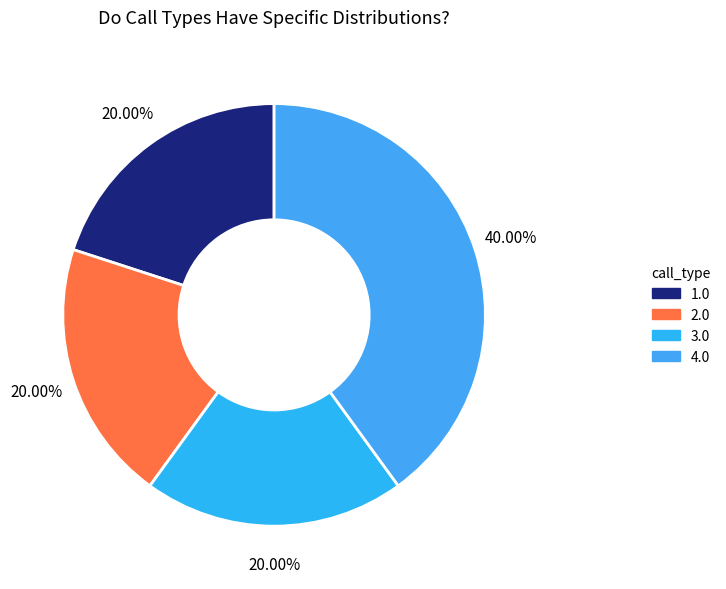

The 4.0 slice represents 48% of the pie. True or false?

False